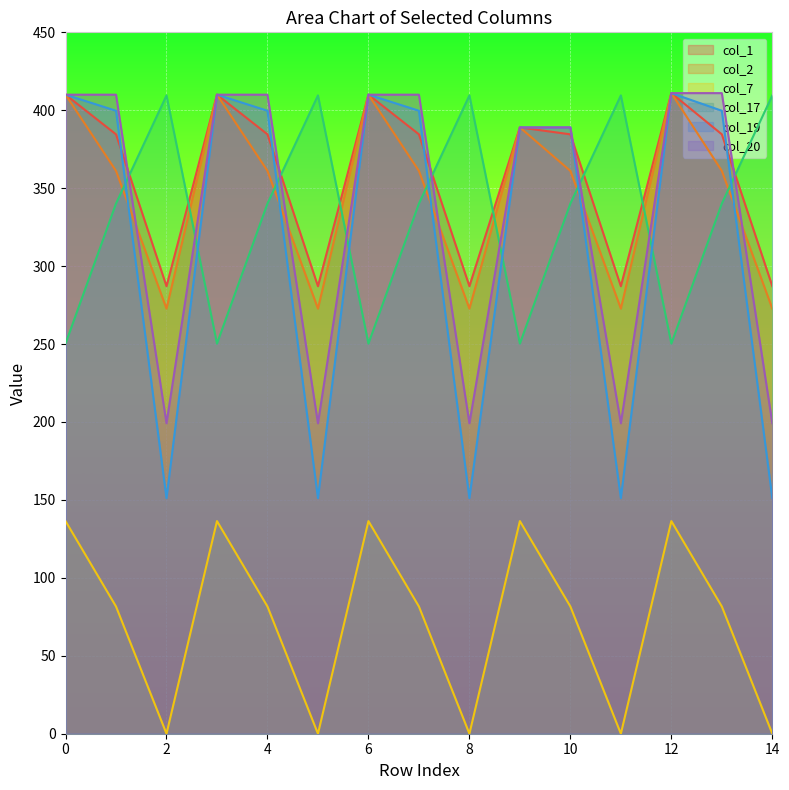

The value of col_1 at 13 is 384.6. True or false?

True